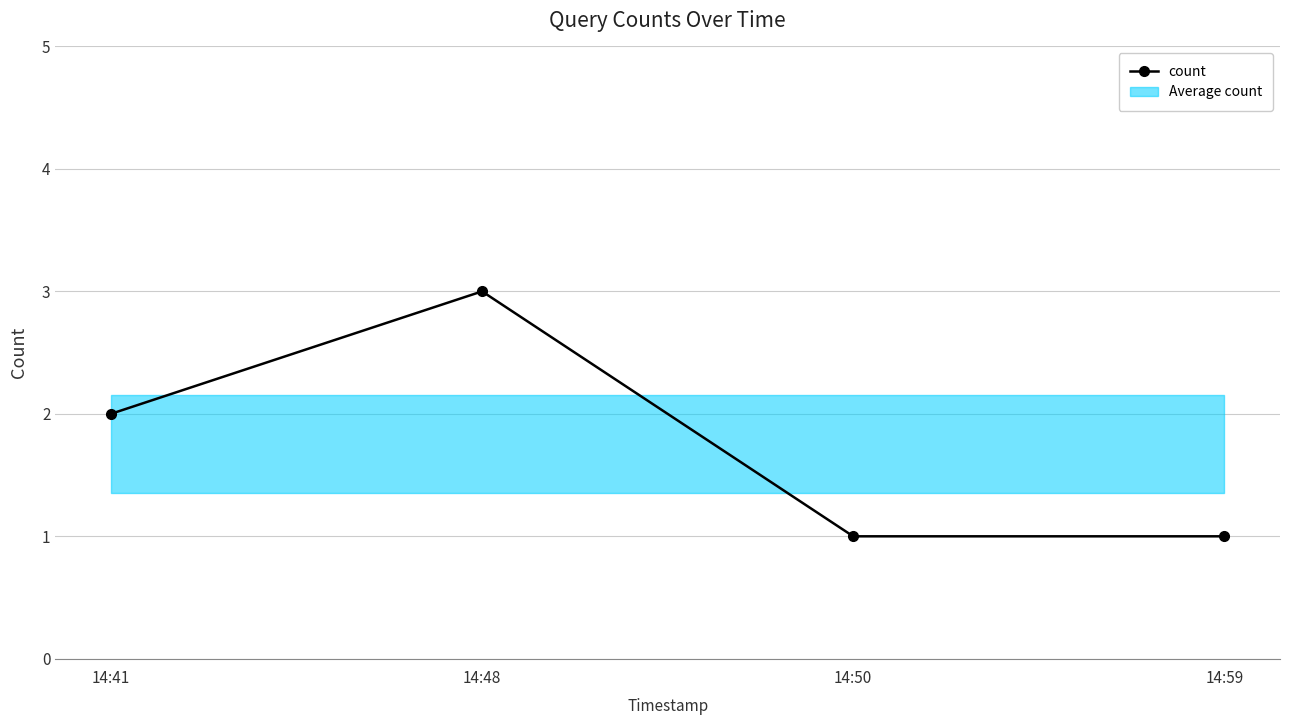

Rank the categories by value from lowest to highest.

14:50, 14:59, 14:41, 14:48